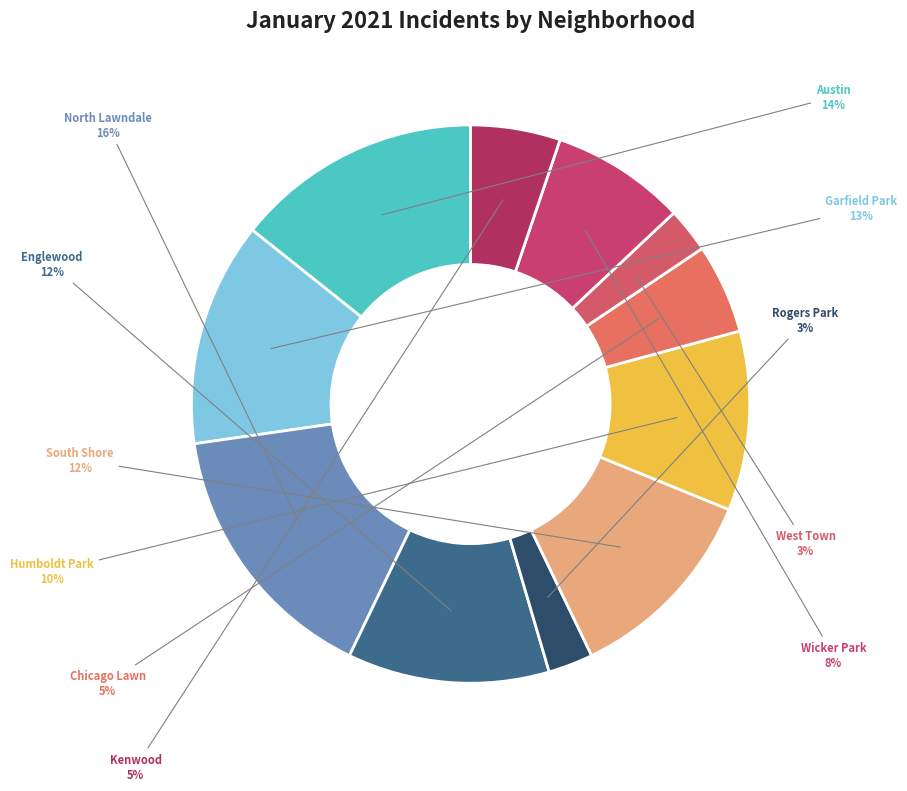

Rank the categories by value from highest to lowest.

North Lawndale, Austin, Garfield Park, Englewood, South Shore, Humboldt Park, Wicker Park, Chicago Lawn, Kenwood, Rogers Park, West Town